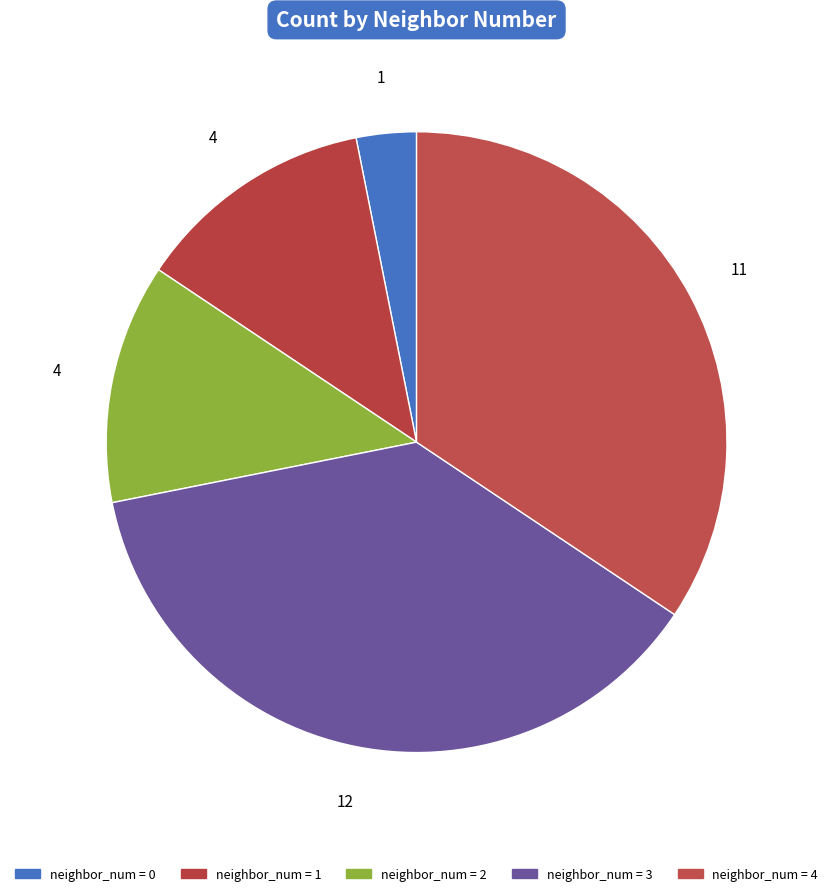

How many slices are in this pie chart?

5